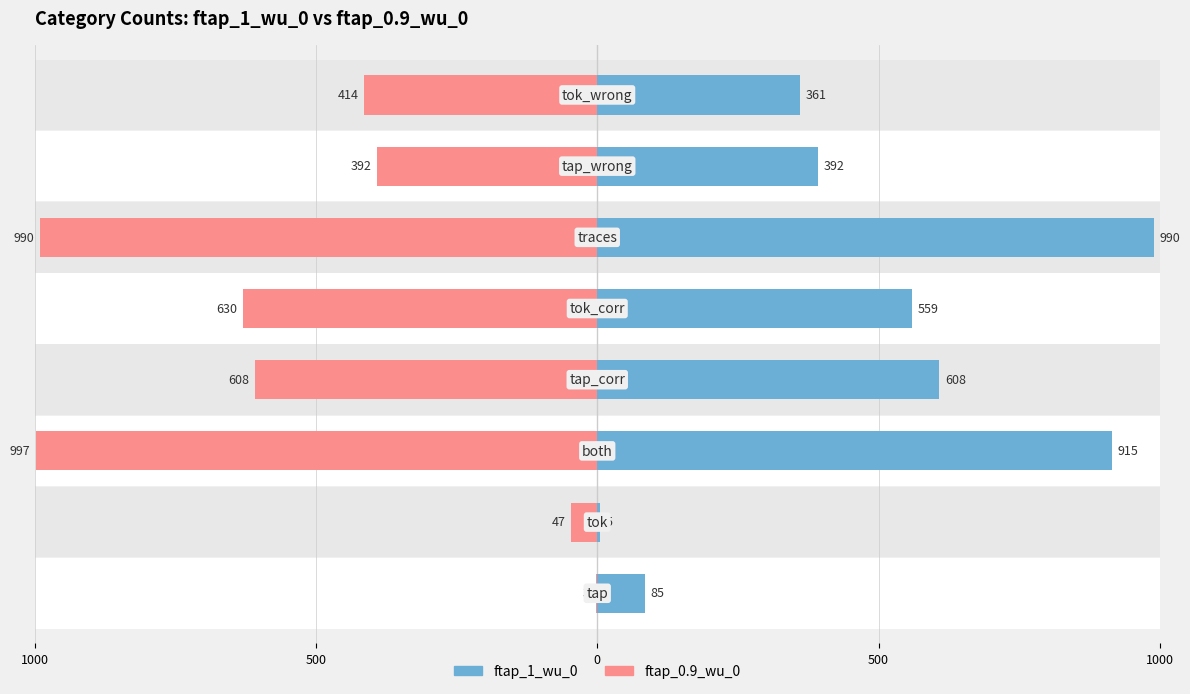

What is the sum of the ftap_0.9_wu_0 values at 6 and 7?

-806